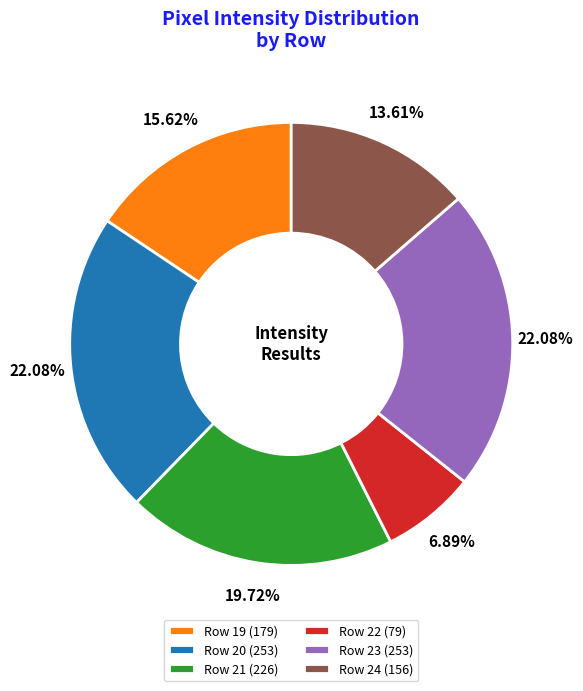

Is Row 20 the majority of the pie?

No